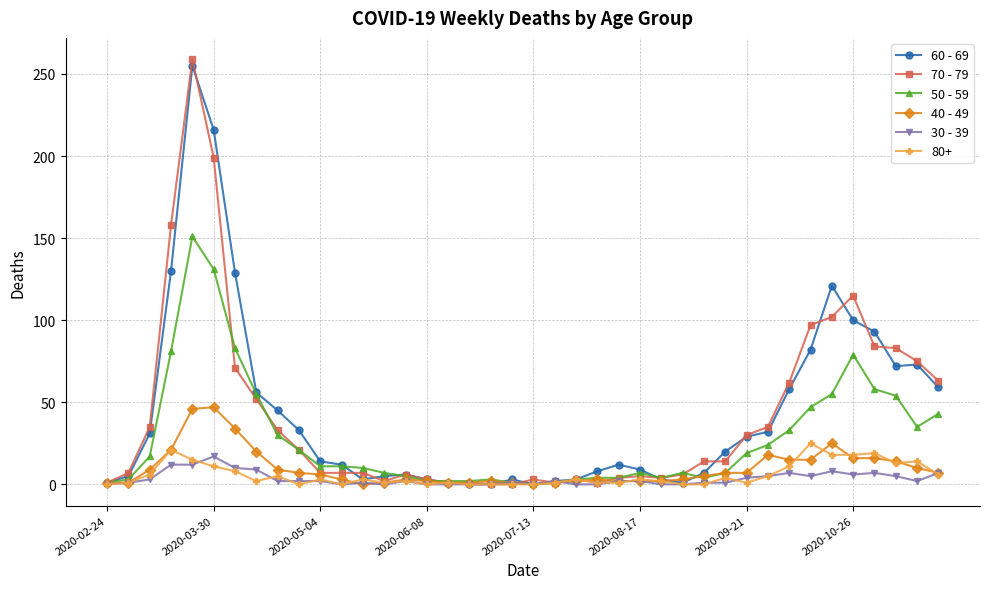

True or false: 30 - 39 has more than 2 interior local peaks.

True